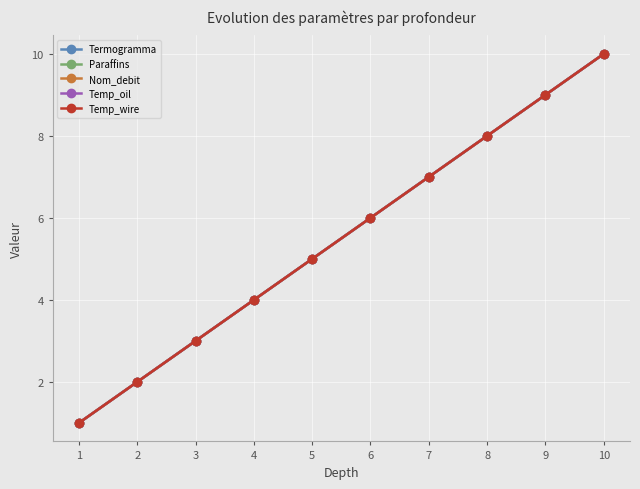

List the series in order of their peak value, highest first.

Termogramma, Paraffins, Nom_debit, Temp_oil, Temp_wire